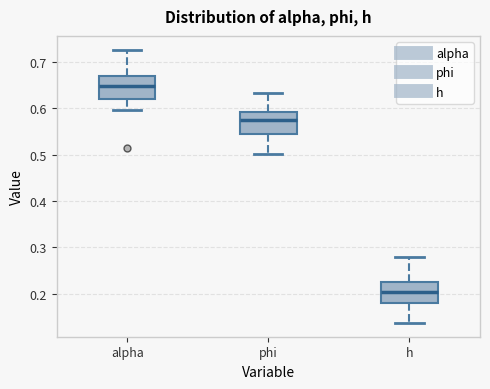

Reading left to right, transcribe this box plot: for each box, give where its median line is, the range the box spans, and where its two whiskers end, as read against the y-axis. The values are not printed on the chart, so give them approximately, as read against the axis.

alpha: median 0.65, box 0.62 to 0.67, whiskers 0.60 to 0.73
phi: median 0.57, box 0.54 to 0.59, whiskers 0.50 to 0.63
h: median 0.20, box 0.18 to 0.22, whiskers 0.14 to 0.28